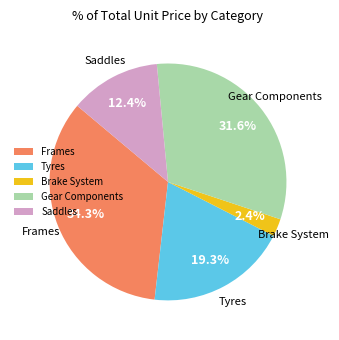

What is the largest slice in the pie chart?

Frames